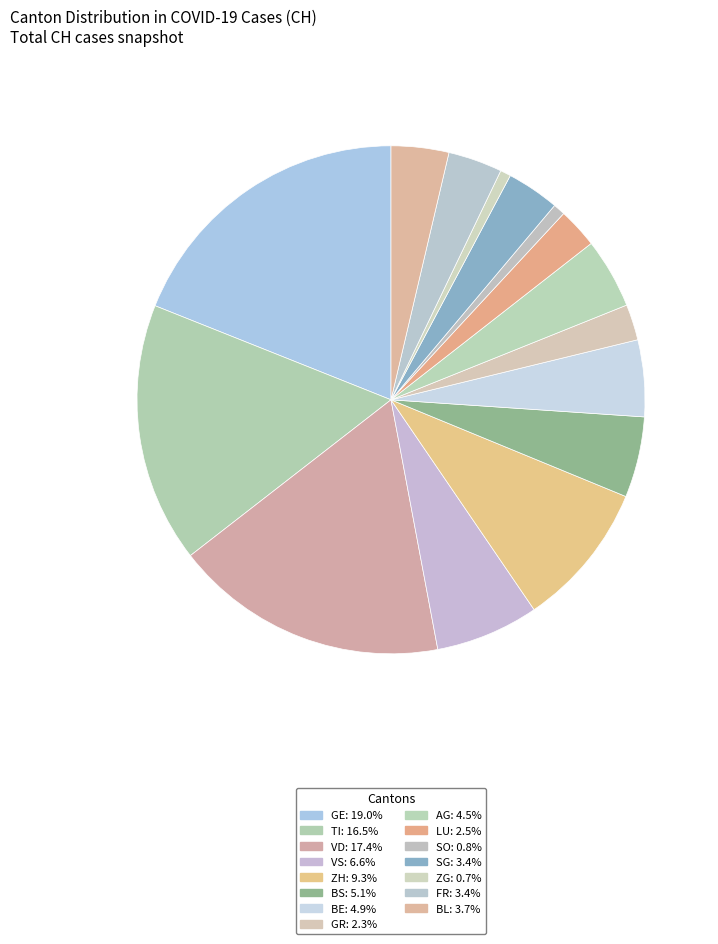

Which category has the biggest portion of the pie?

GE